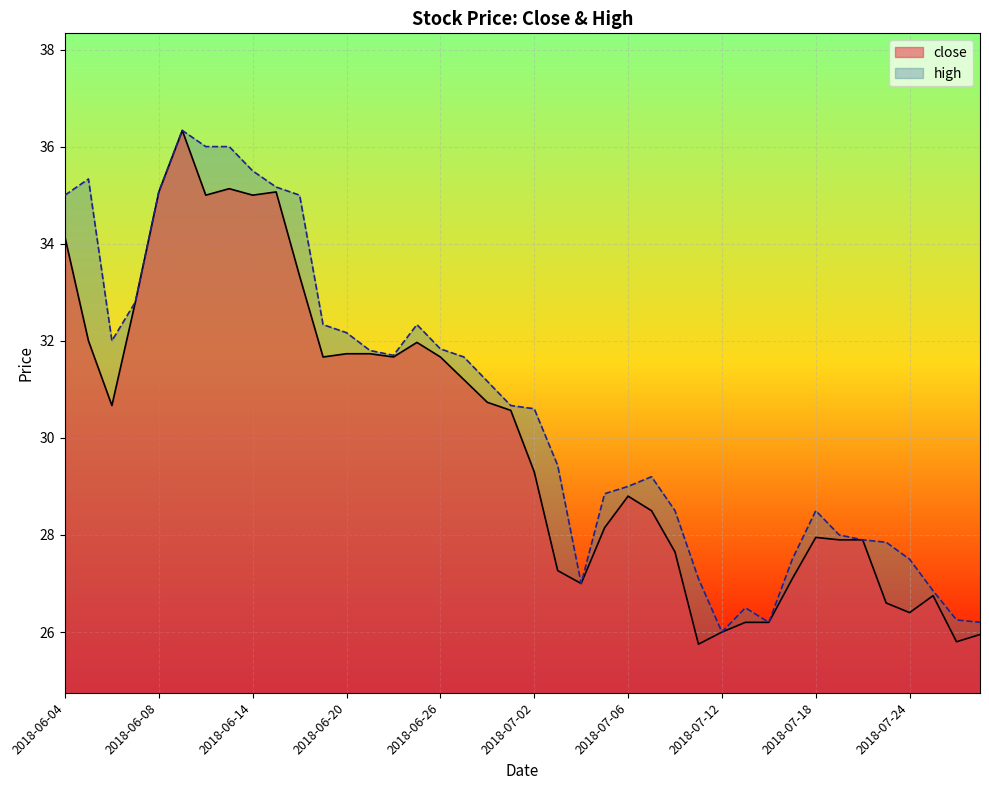

Between 2018-06-18 and 2018-06-27, which series saw the biggest shift?

high